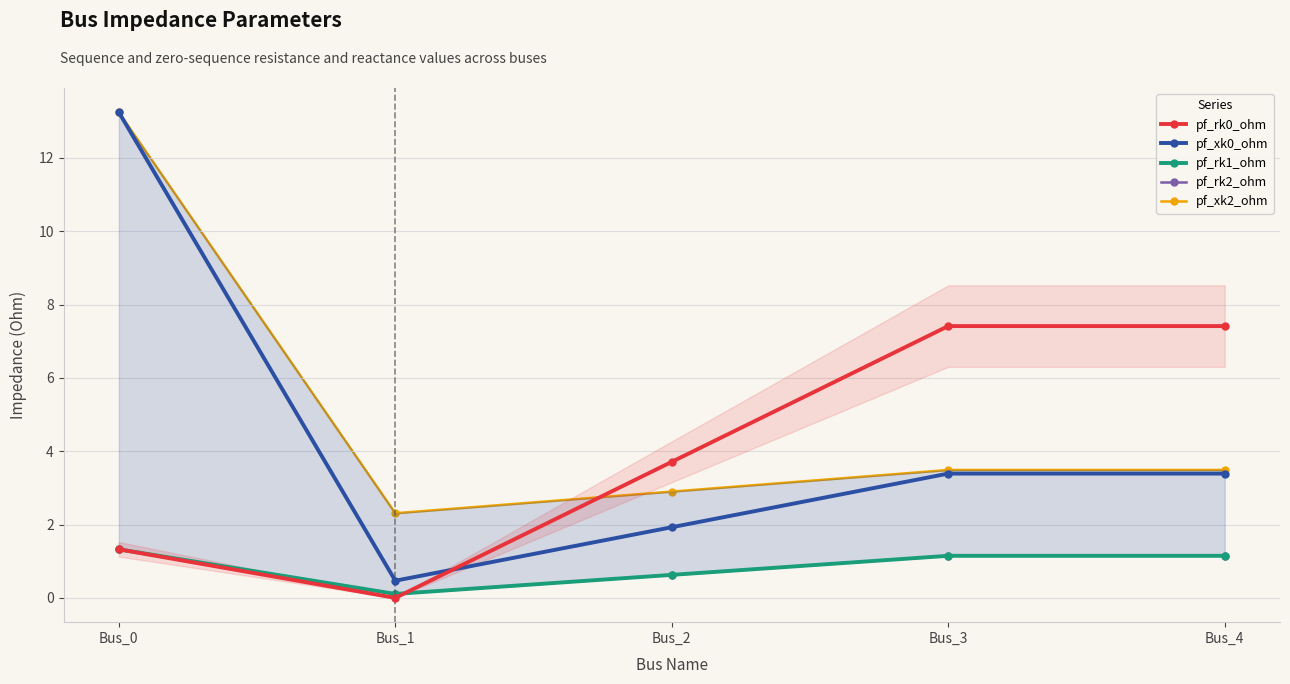

Where is pf_rk1_ohm nearest to the value 0?

Bus_1